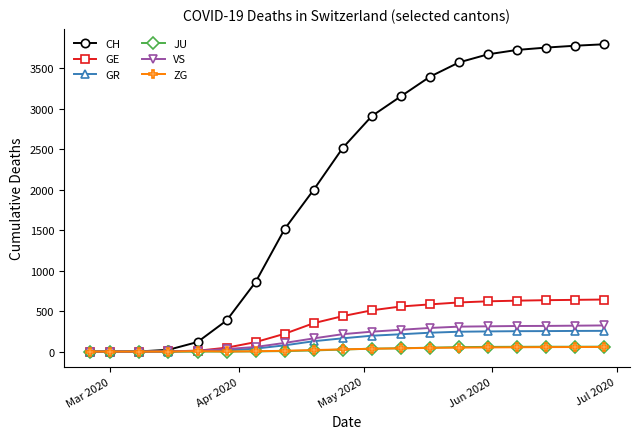

Count the number of data series in this chart.

6